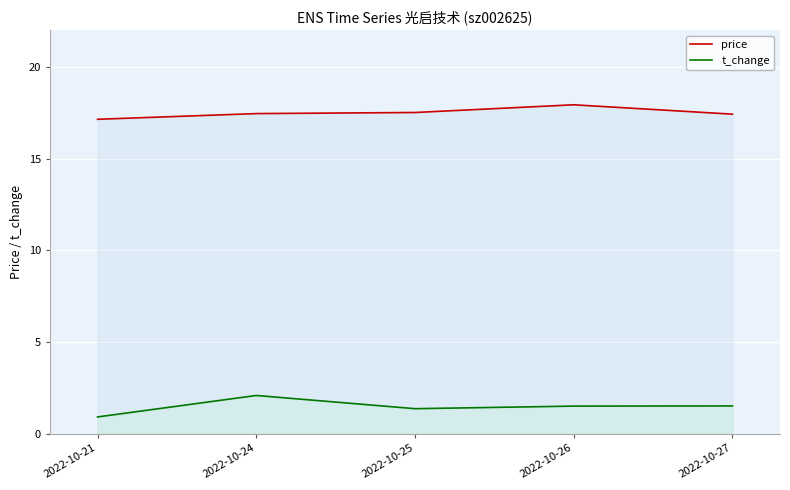

Where is the first local maximum for t_change?

2022-10-24